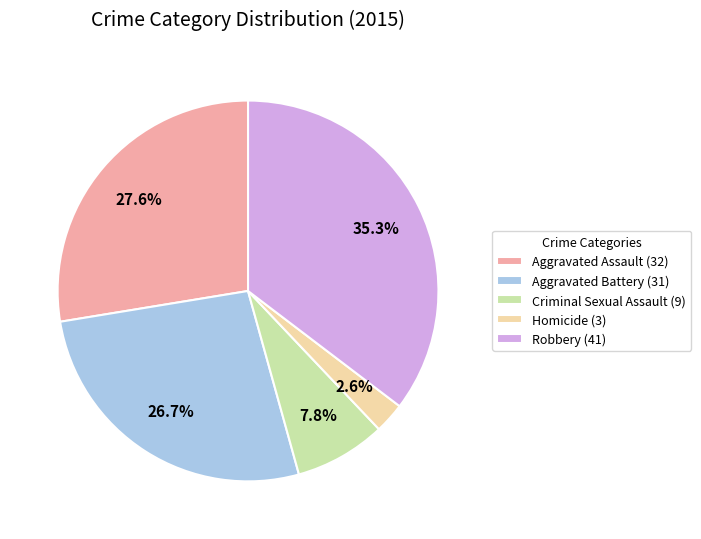

How many segments does this pie chart have?

5